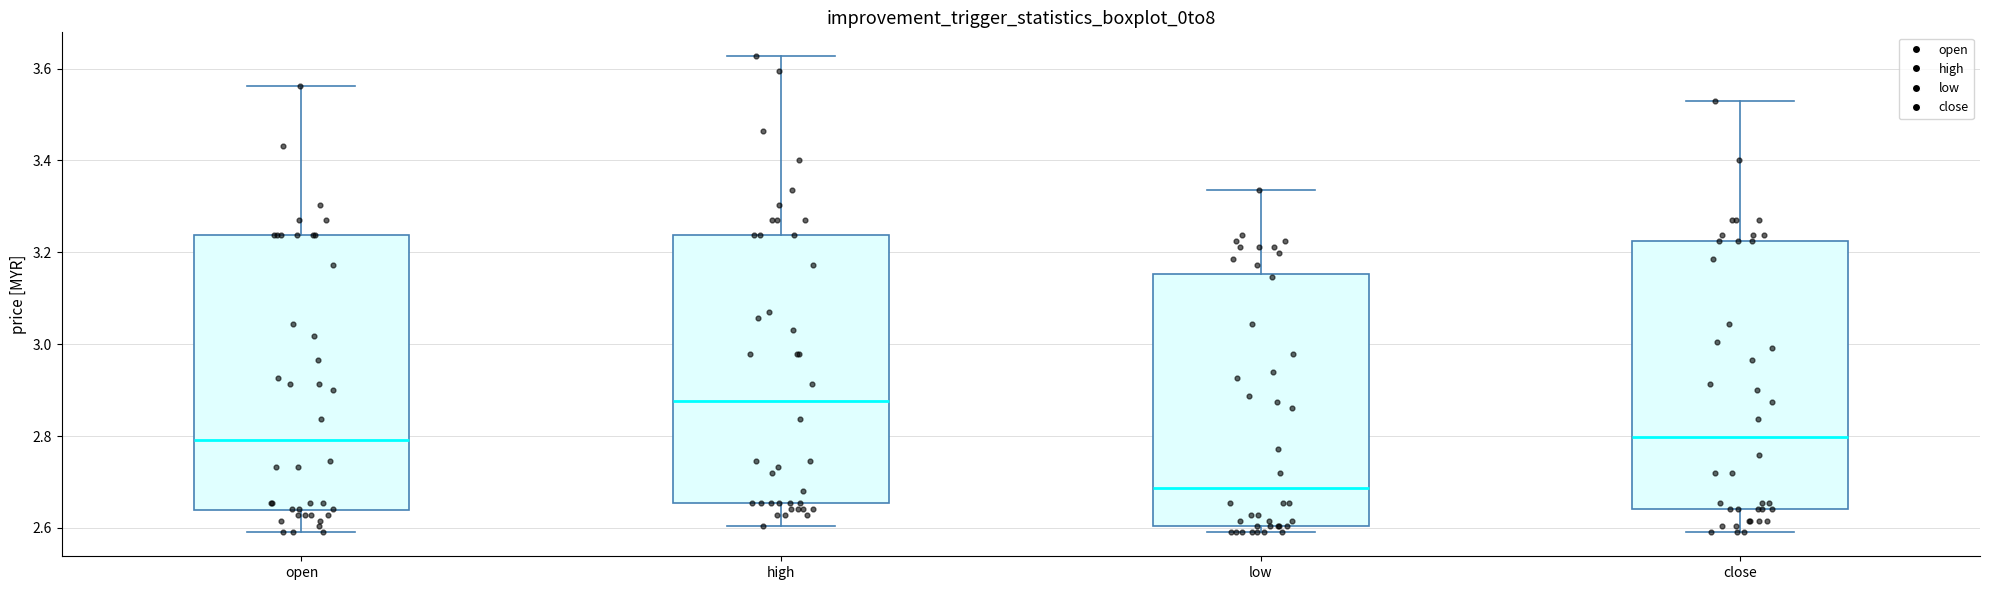

Which box's median line is the highest?

high